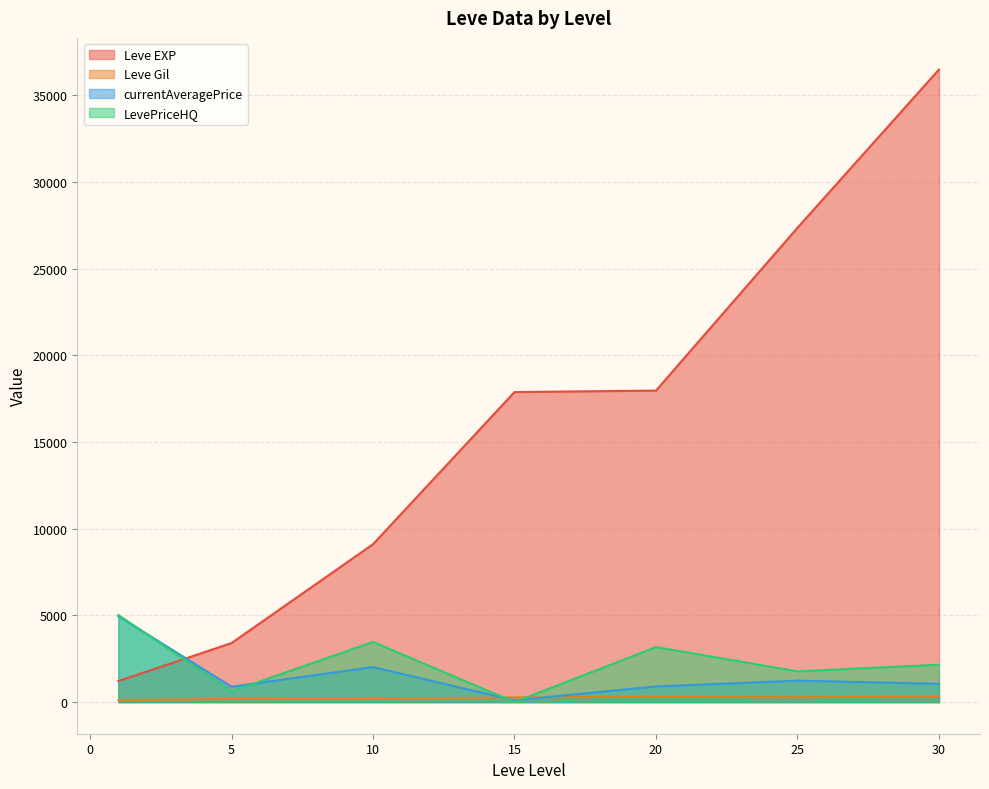

Which series has the largest range (max minus min)?

Leve EXP